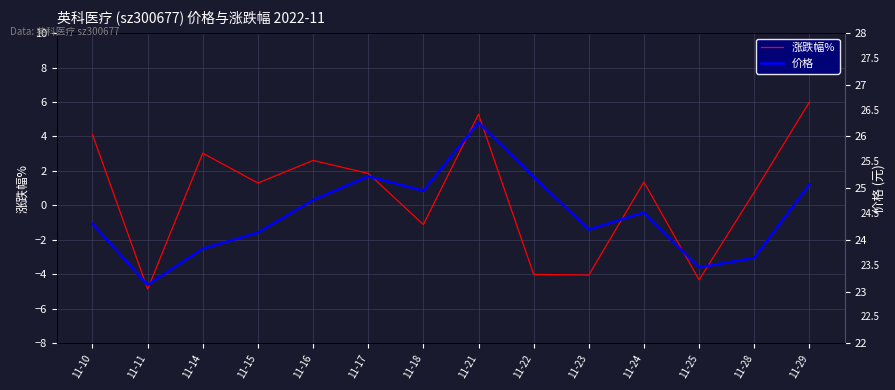

At how many categories does at least one series exceed 14?

14